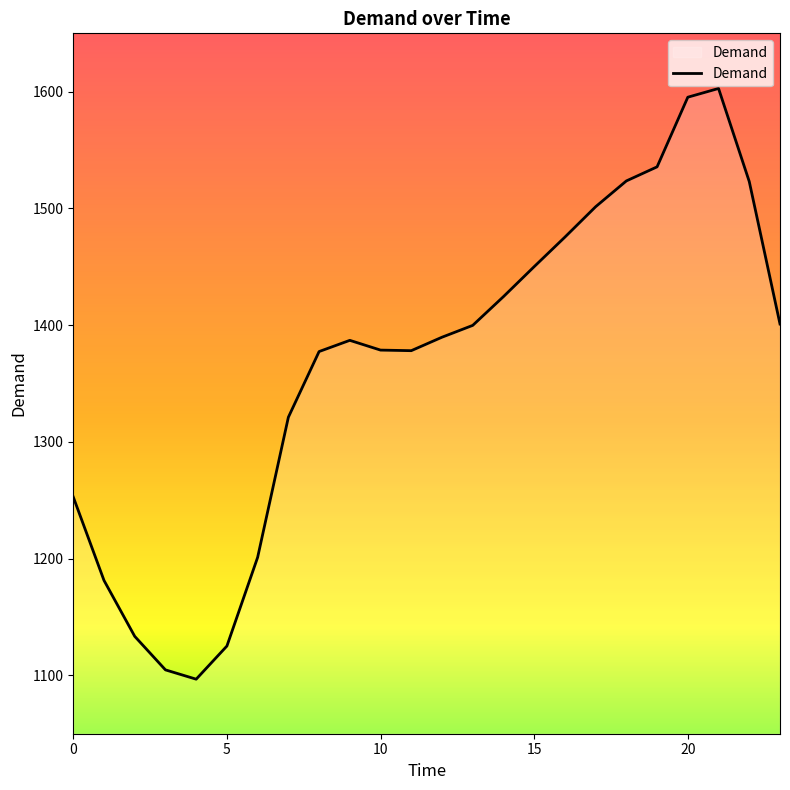

What is the maximum value shown in the chart?

1602.8